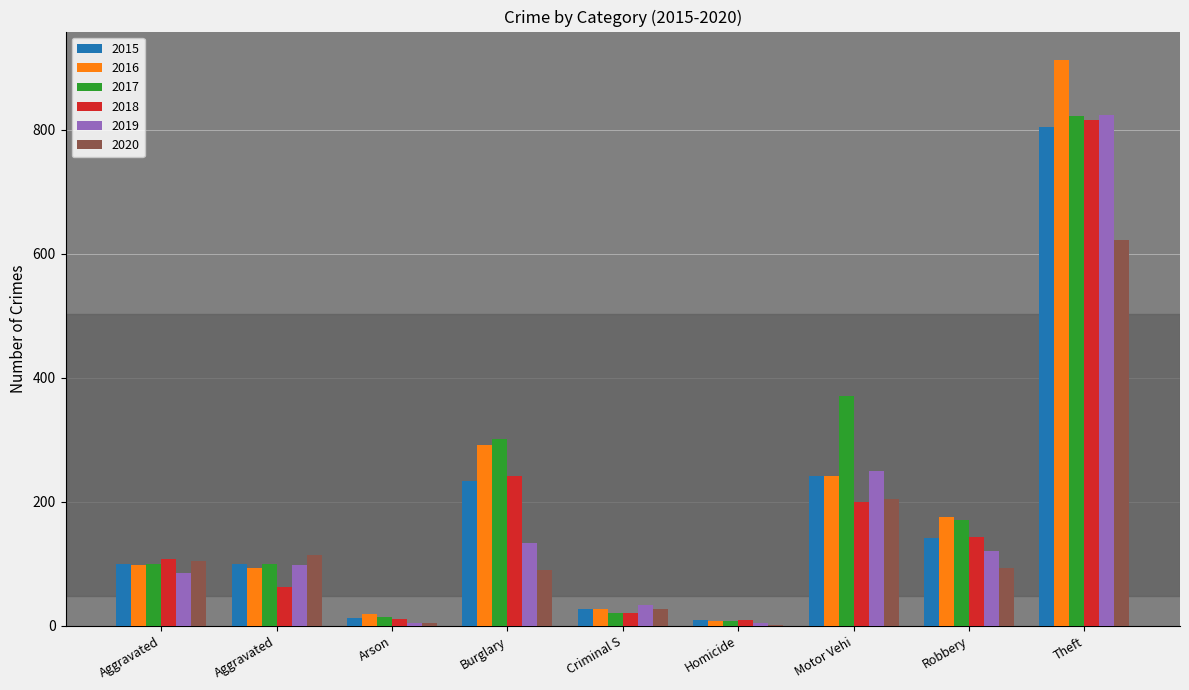

True or false: 2020 has a value of 120 at Burglary.

False